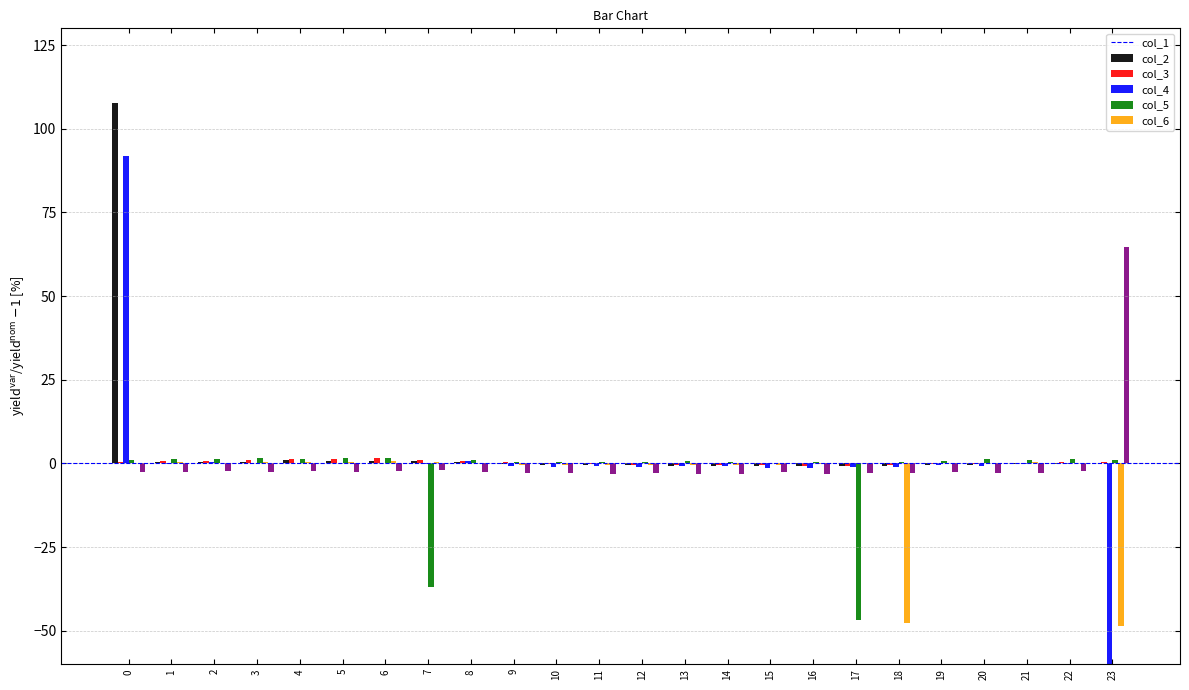

Which has a higher value, 13 or 22?

22